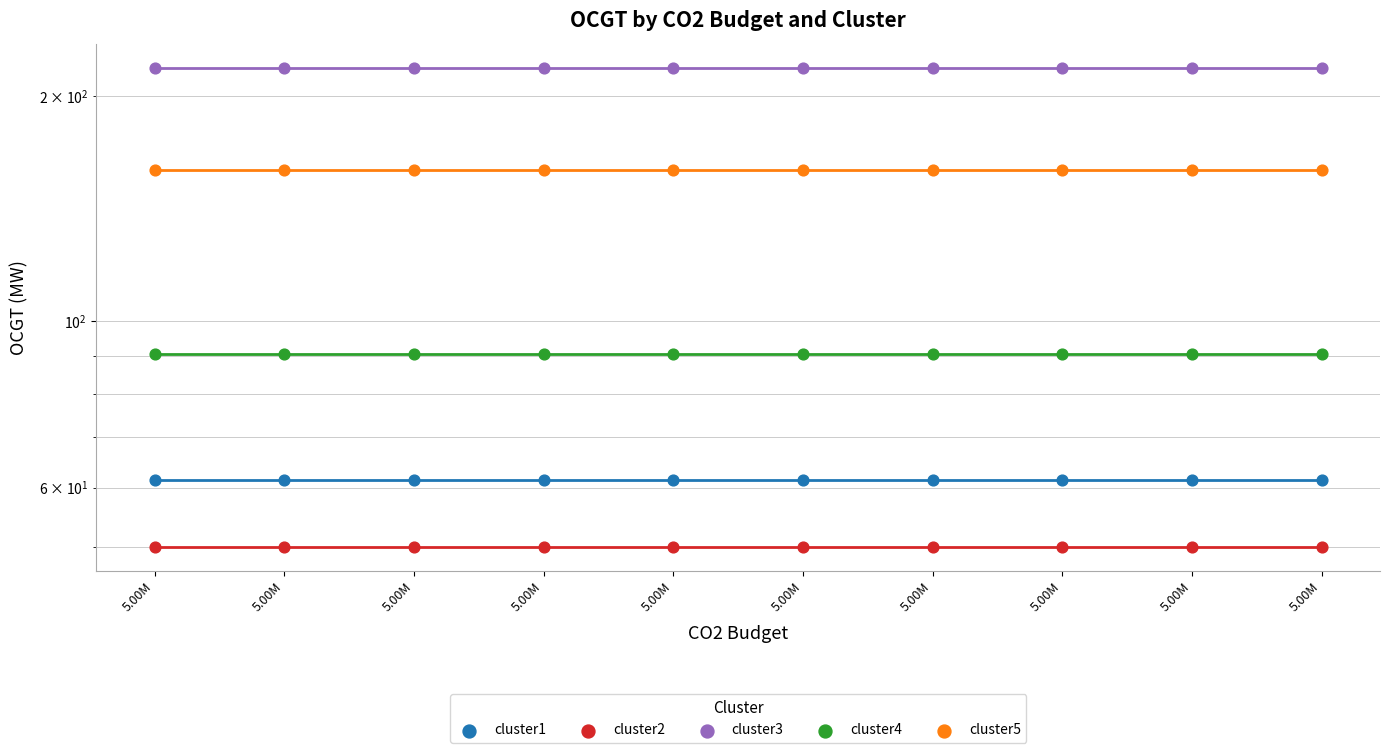

Is the value of cluster1 at 5.00M greater than the value of cluster4 at 5.00M?

No